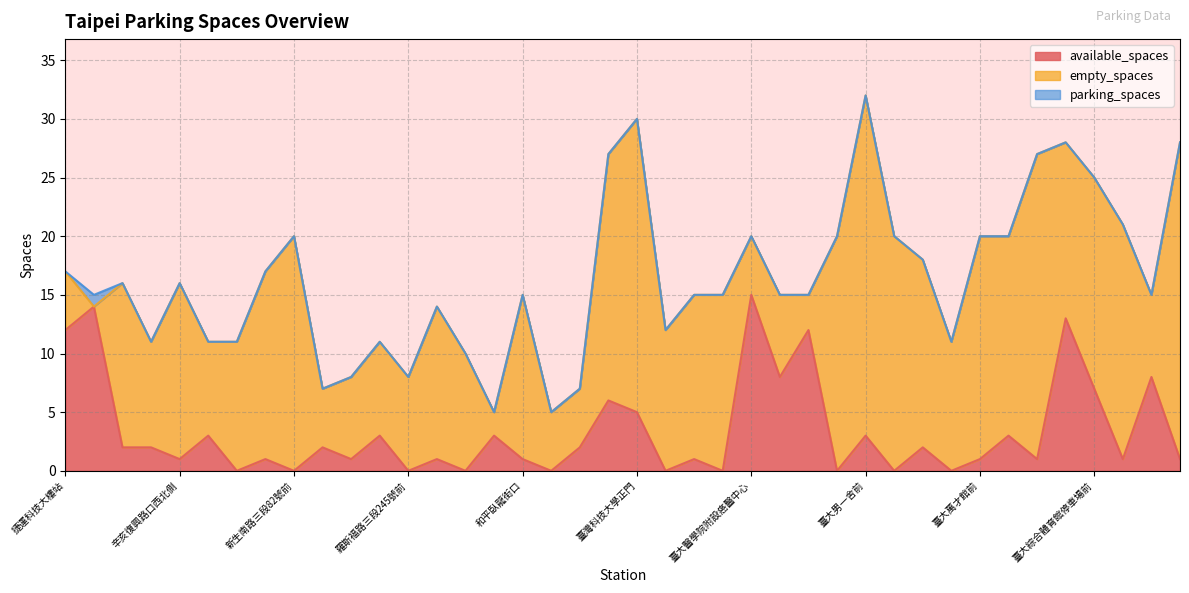

In parking_spaces, how many points are higher than both neighbors (excluding endpoints)?

10